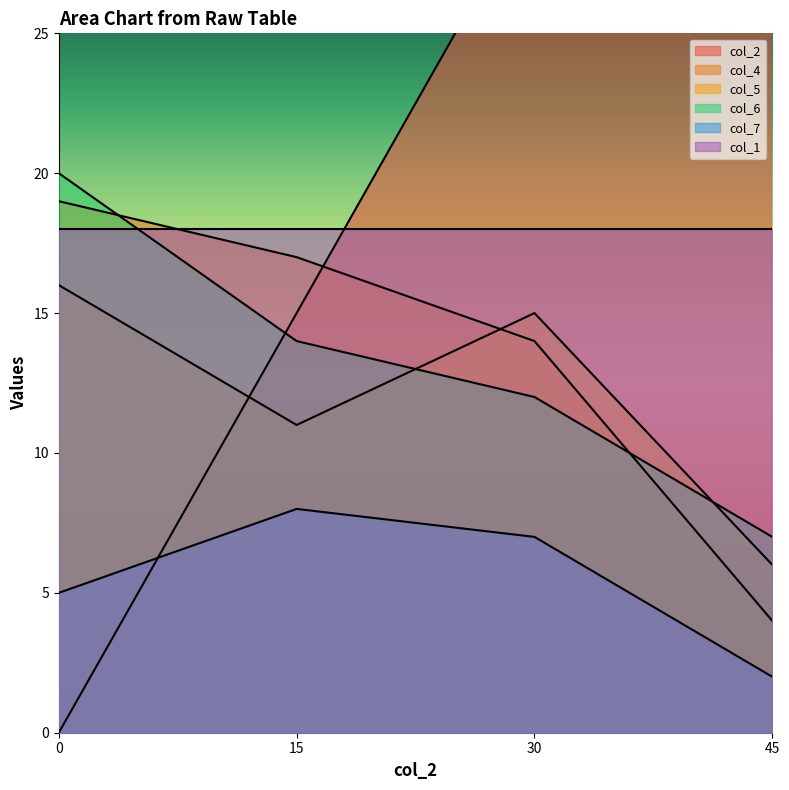

What is the total value across all series at 30?

78